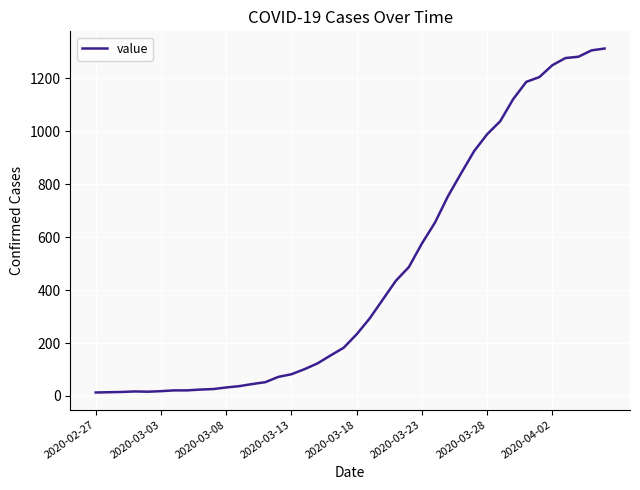

What is the maximum value shown in the chart?

1313